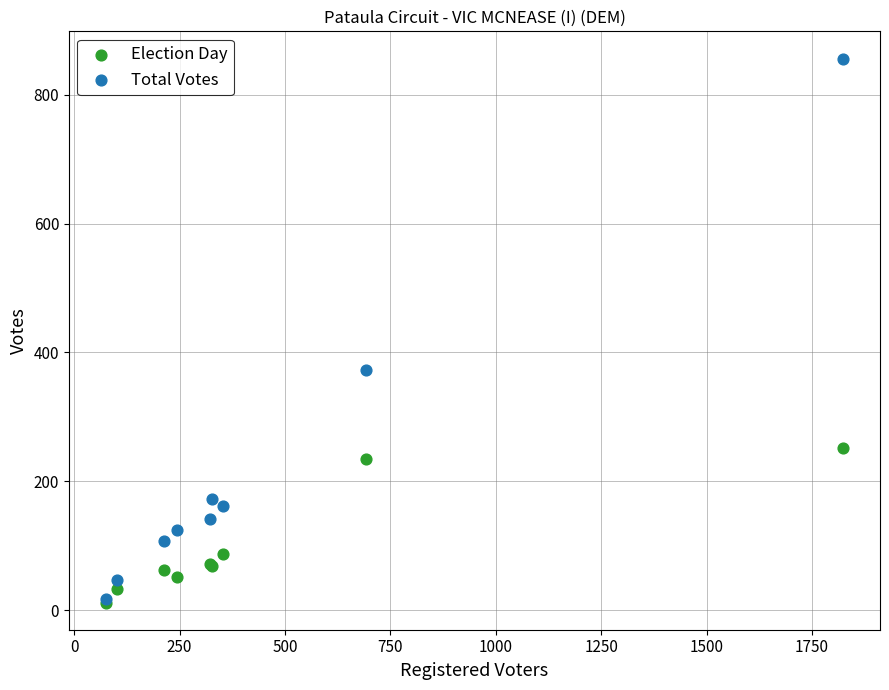

Across all series, what Y value is closest to 434?

373